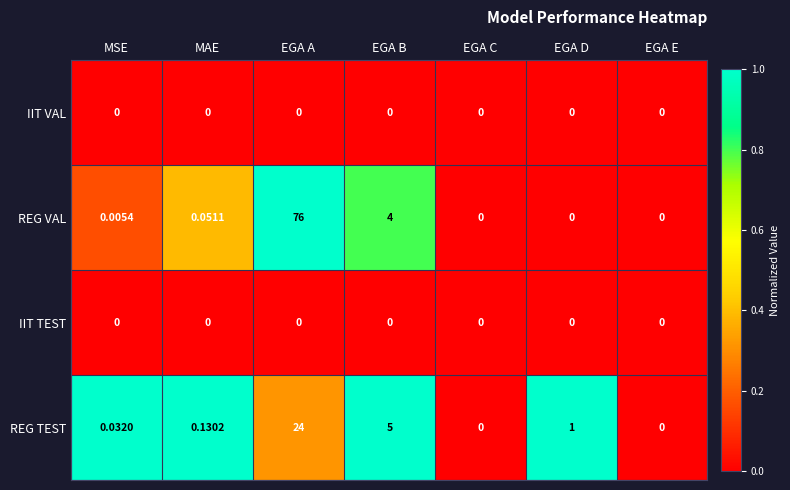

Where is REG VAL nearest to the value 38?

EGA B